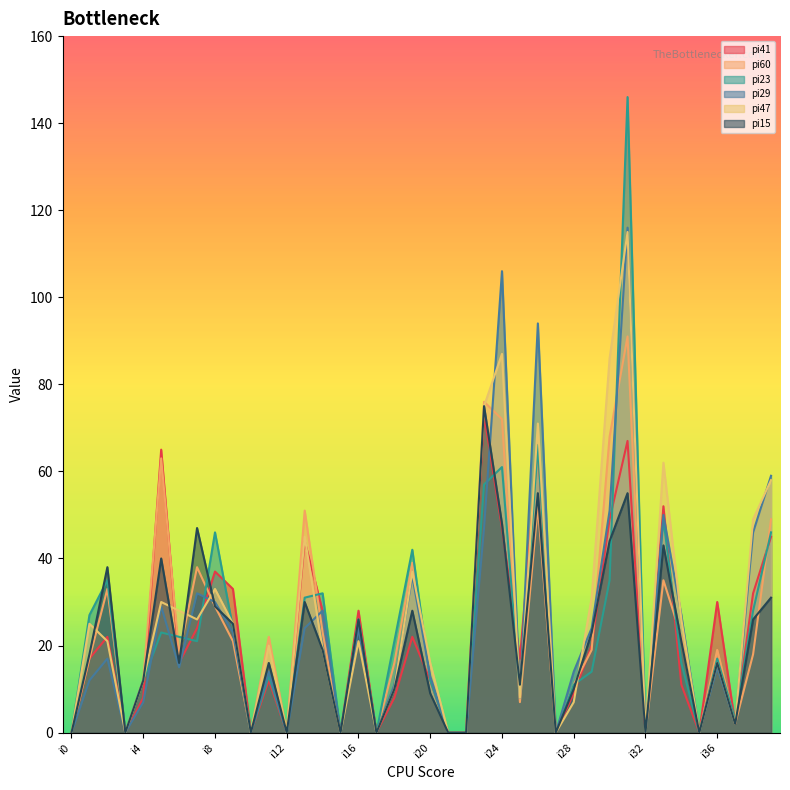

True or false: pi60 and pi15 cross at least once.

True